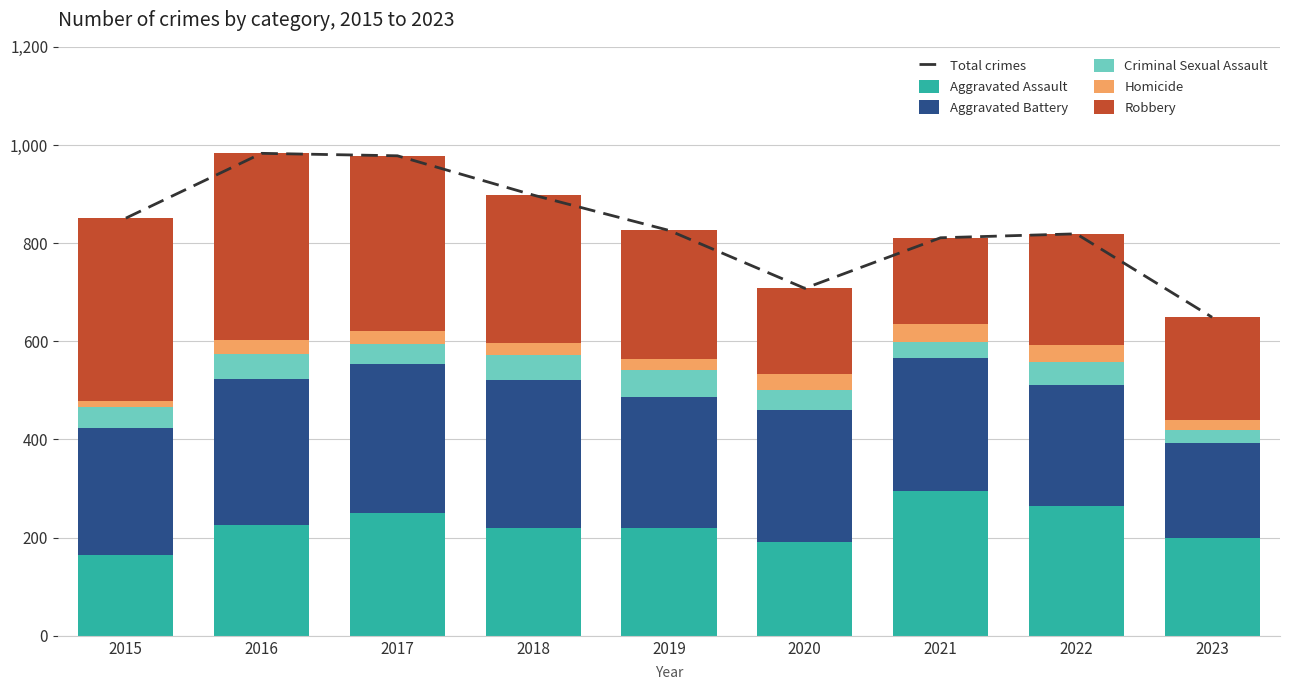

How many categories are shown in the chart?

9